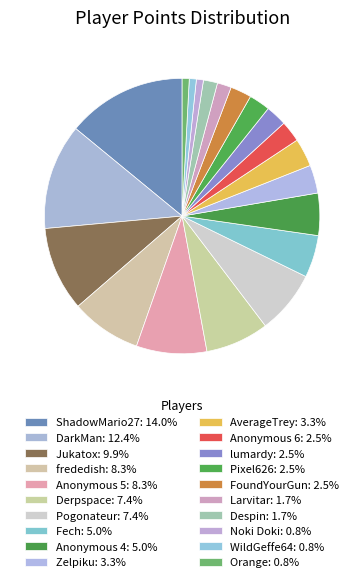

Combined, do Zelpiku and Pixel626 account for over 50%?

No